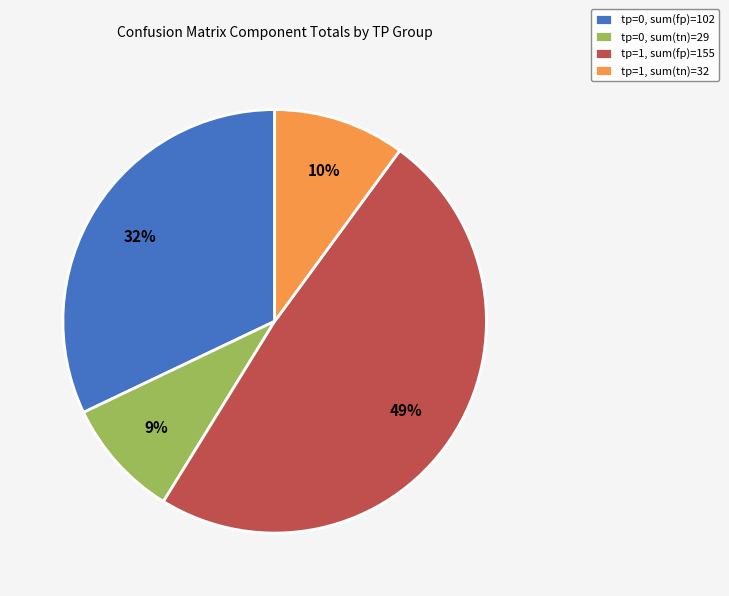

To the nearest percent, what percentage of the pie is tp=0, sum(tn)=29?

9%